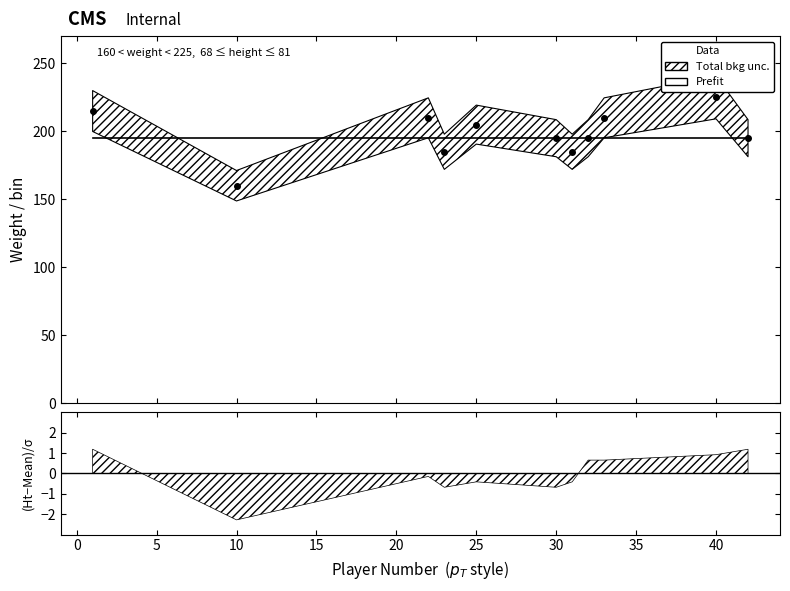

Does the chart have visible grid lines?

No